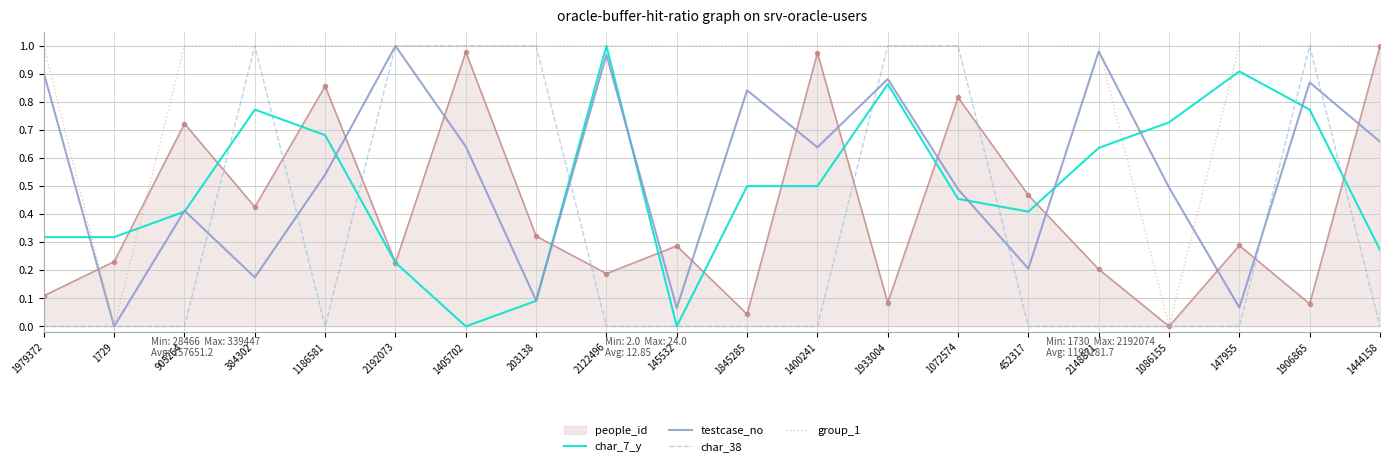

At which label does char_7_y reach its peak?

2122496